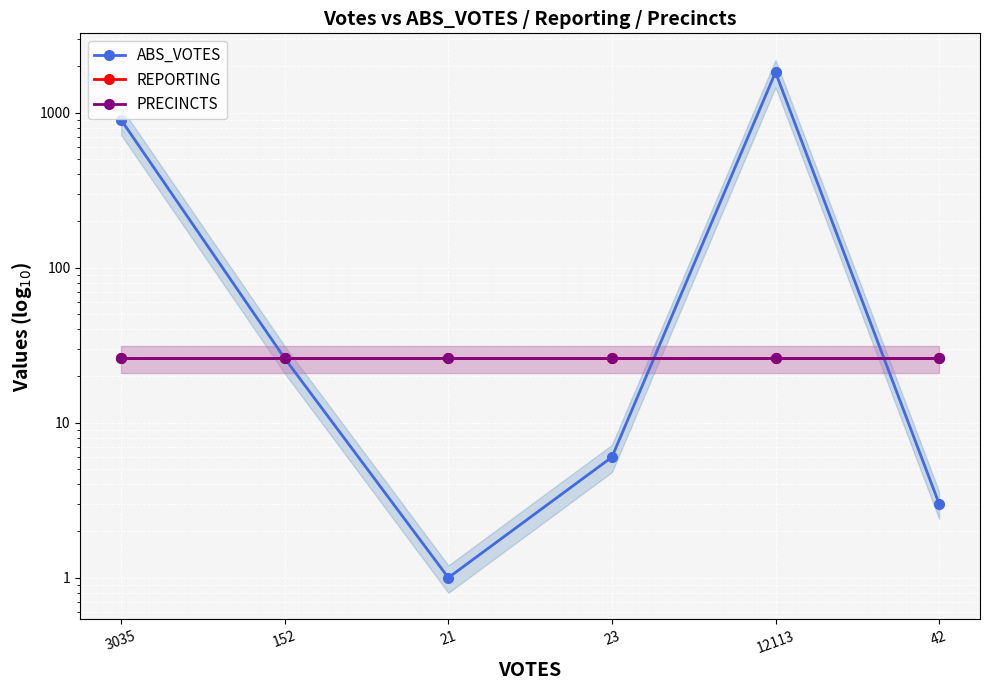

What is the label of the 3rd point from the right?

23